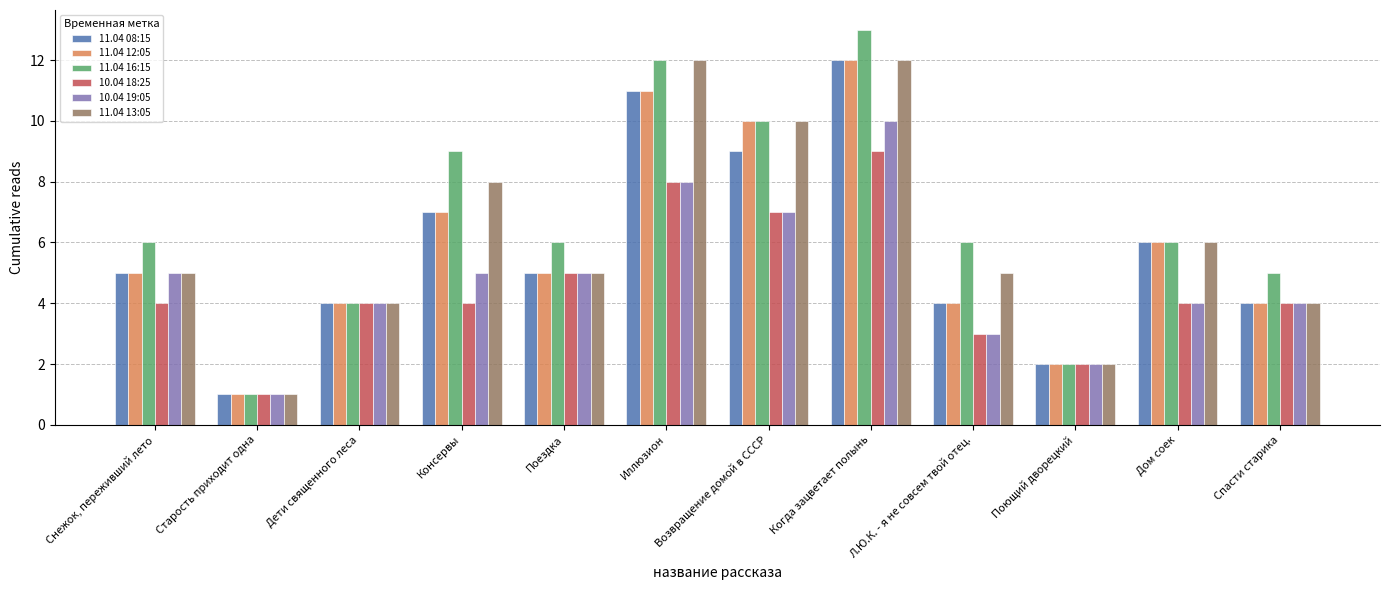

What is the difference between the maximum and second lowest values in the 11.04 13:05 series?

10